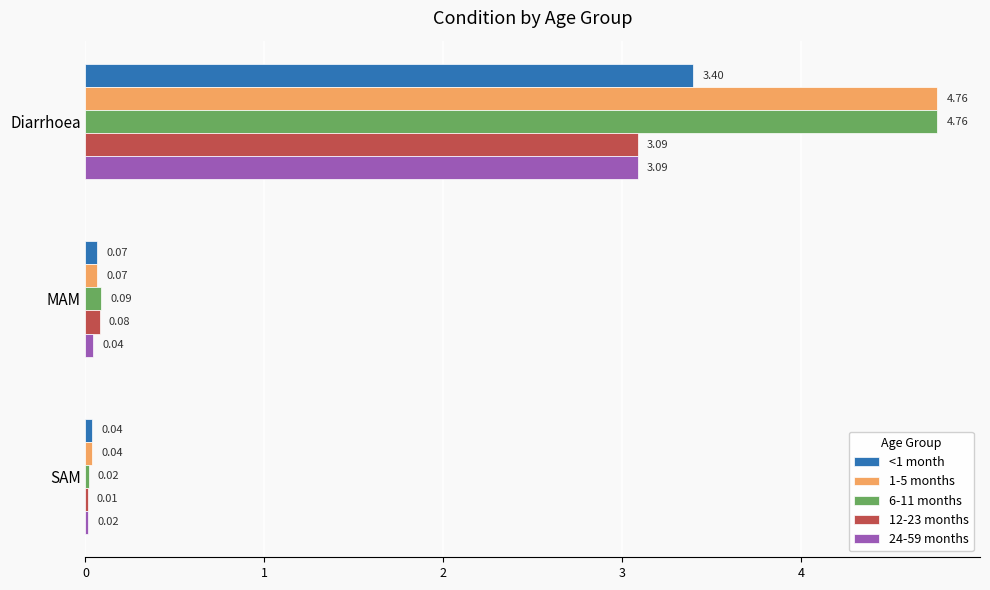

At which label is 24-59 months closest to 1?

MAM